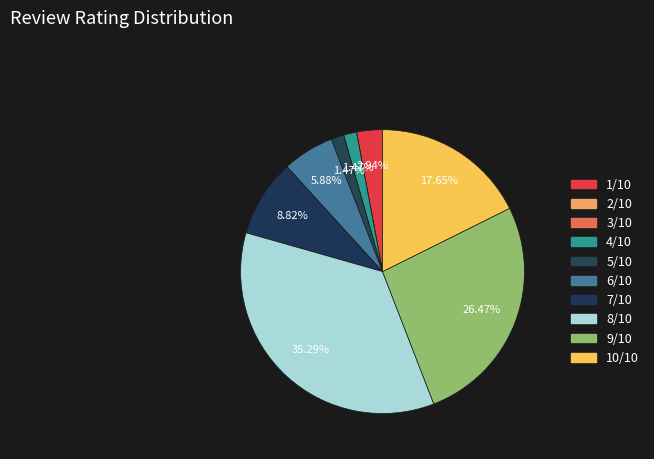

Is 2/10 the majority of the pie?

No